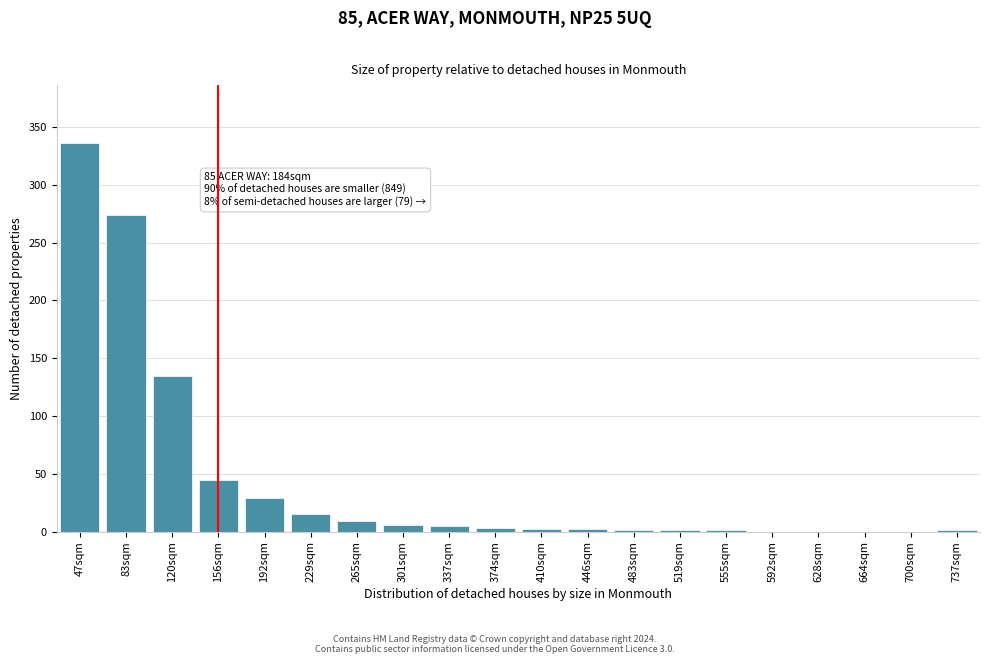

What is the maximum value shown in the chart?

336